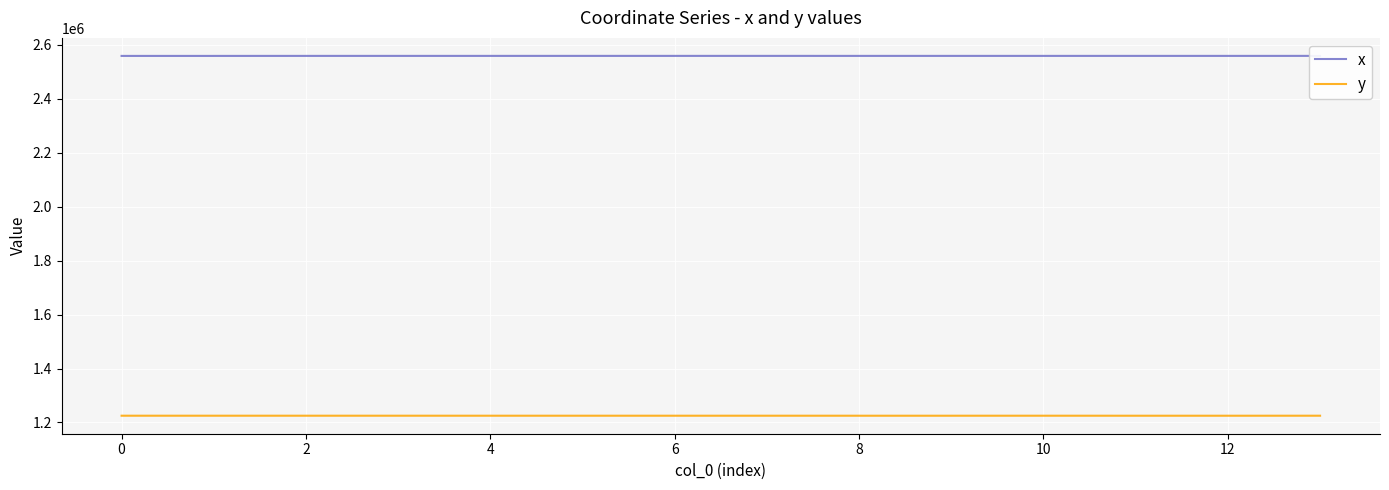

What is the total value across all series at 8?

3784607.4